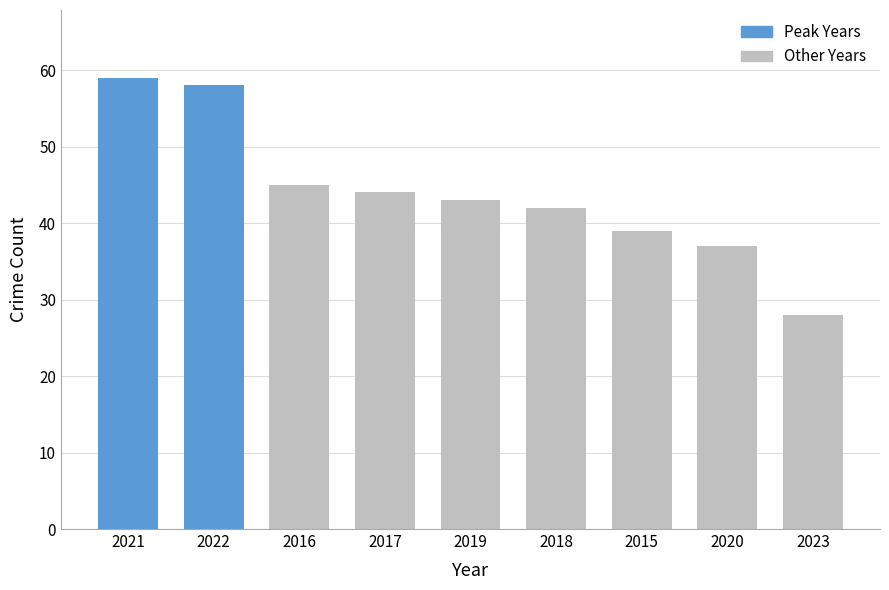

At how many categories does at least one series exceed 2?

9